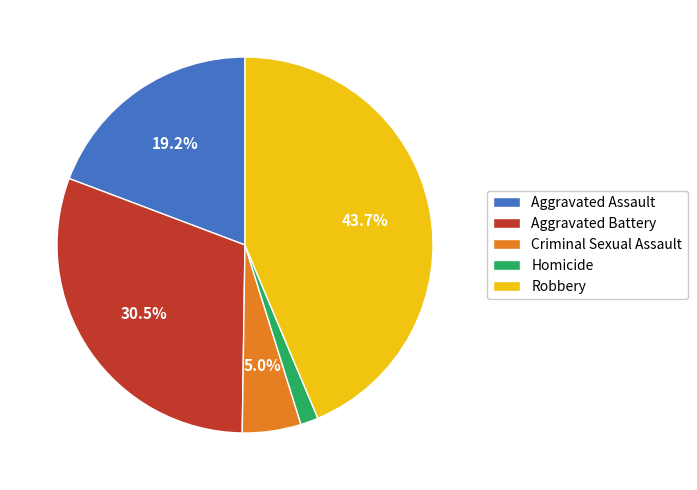

Is there any slice that represents more than half of the pie?

No